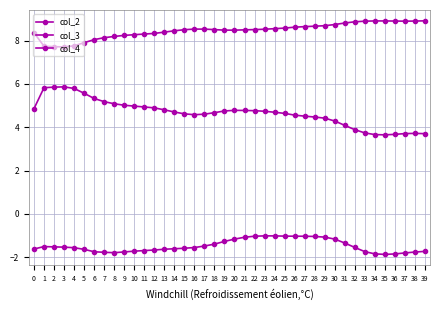

True or false: col_2 and col_4 intersect in this chart.

False